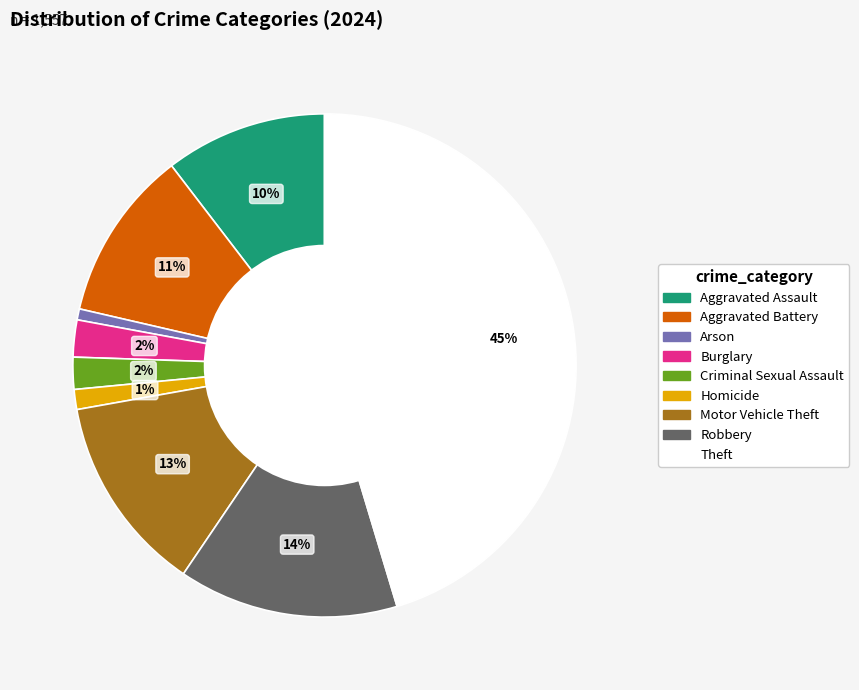

Do Motor Vehicle Theft and Arson together represent more than half of the pie?

No